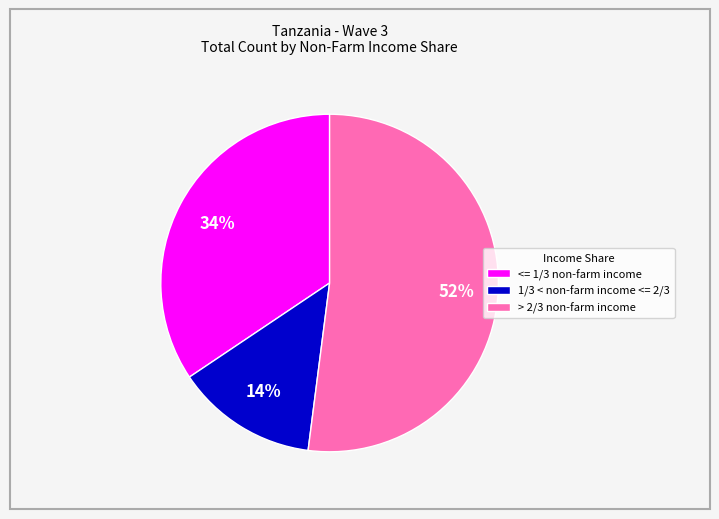

What is the largest slice in the pie chart?

> 2/3 non-farm income